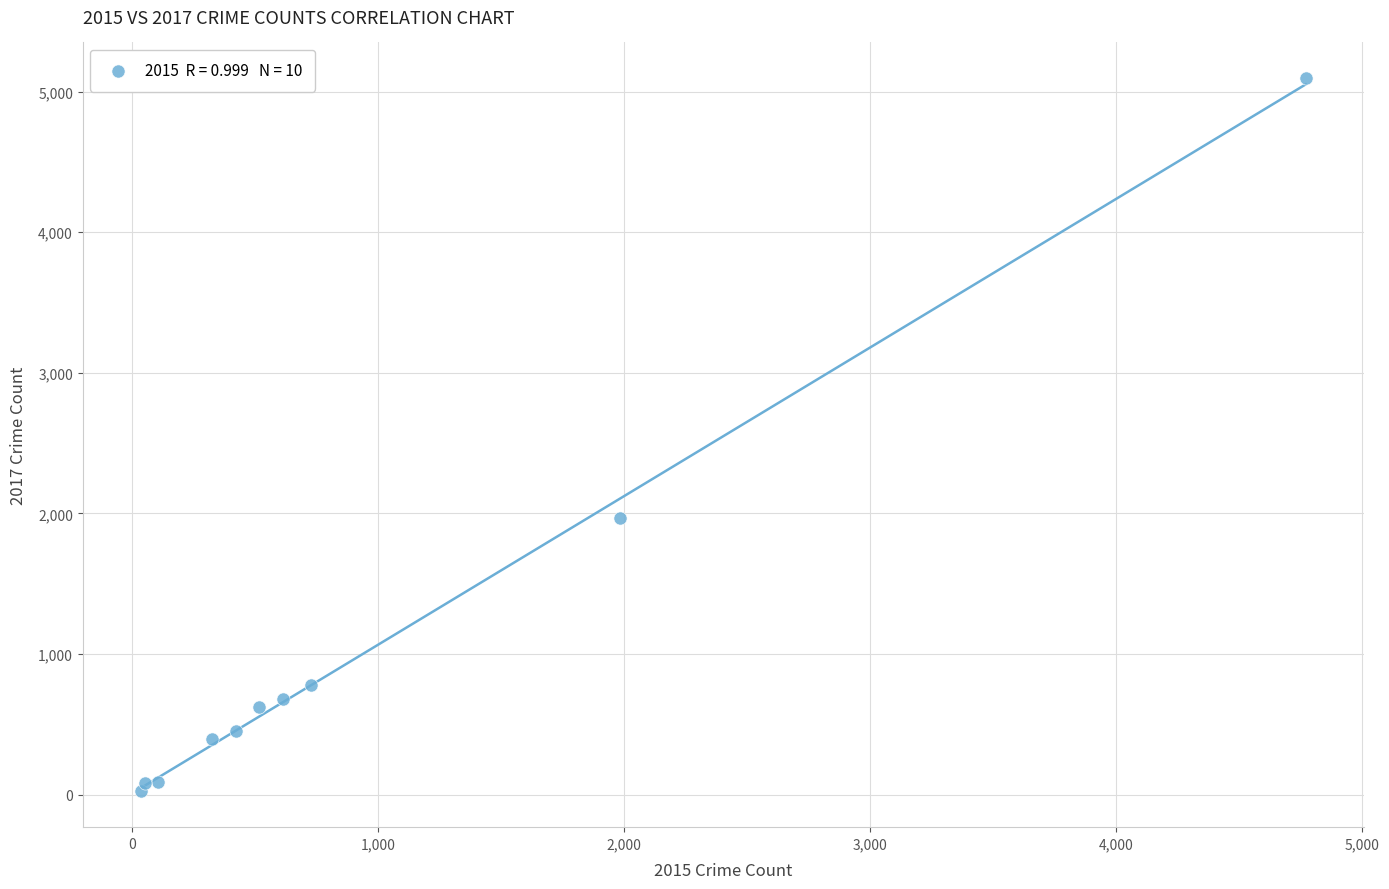

What is the range of X values (max minus min)?

4735